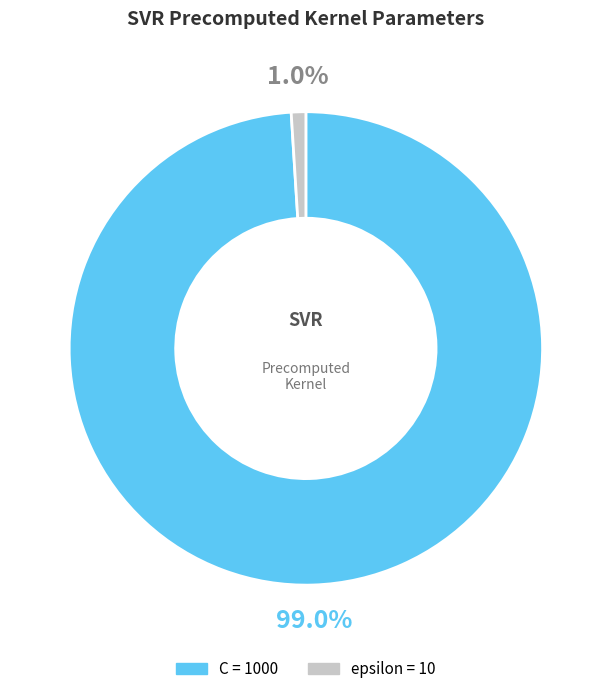

To the nearest percent, what portion does C represent?

99%